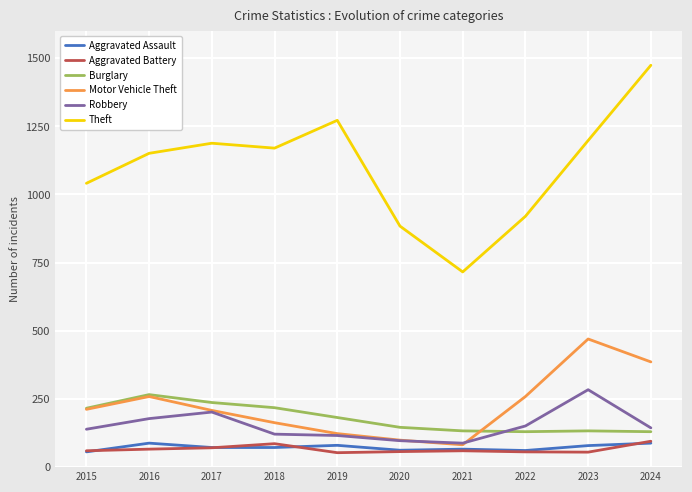

At which category does the chart reach its peak across all series?

2024